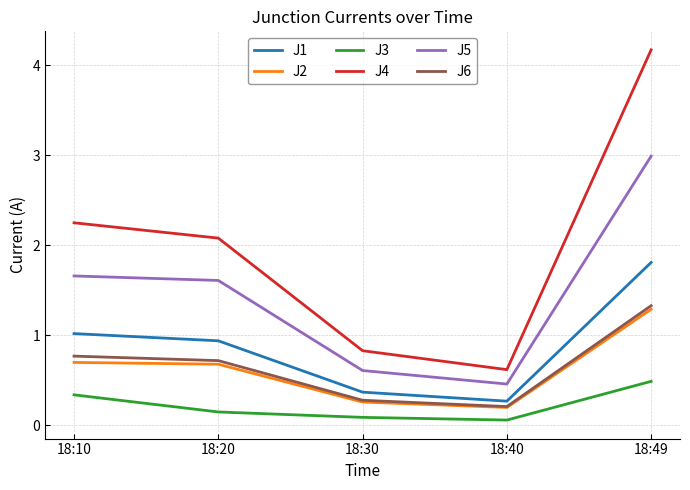

True or false: J4 and J5 intersect in this chart.

False